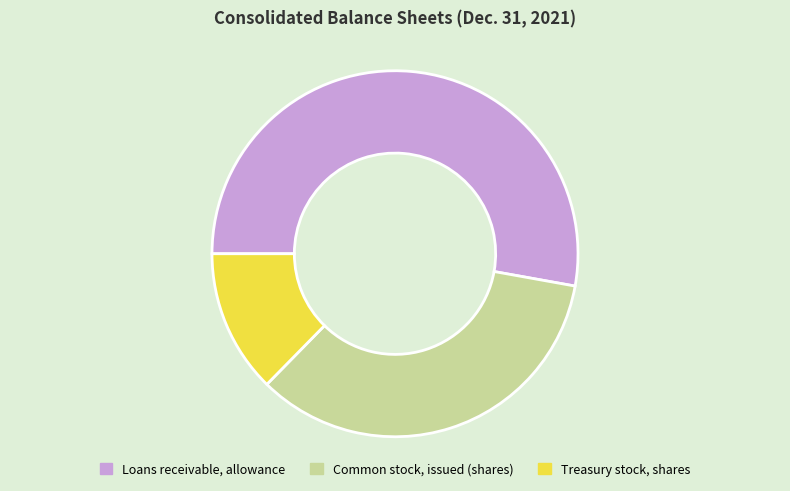

Rank the categories by value from lowest to highest.

Treasury stock, shares, Common stock, issued (shares), Loans receivable, allowance